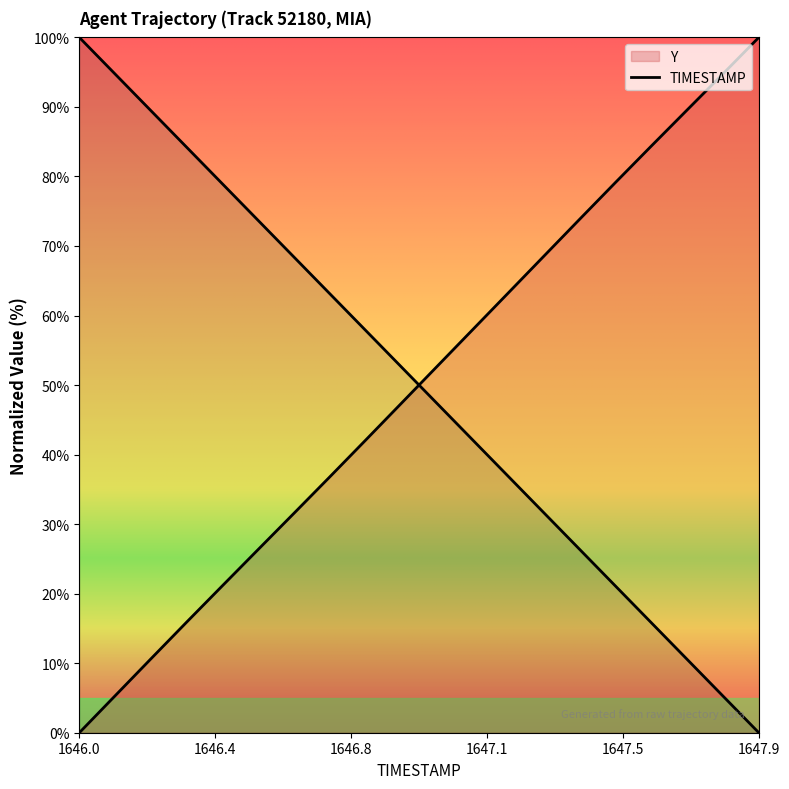

At which label is Y closest to 50?

1646.9